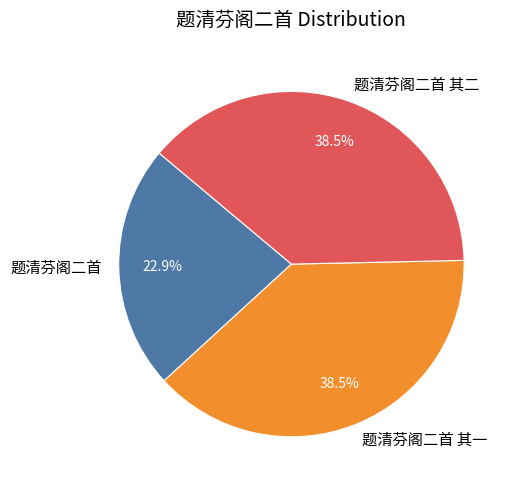

What portion of the pie excludes 题清芬阁二首 其二?

61.5%